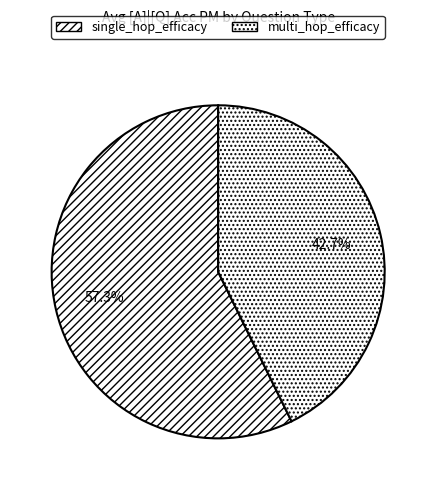

Which category accounts for the majority?

single_hop_efficacy